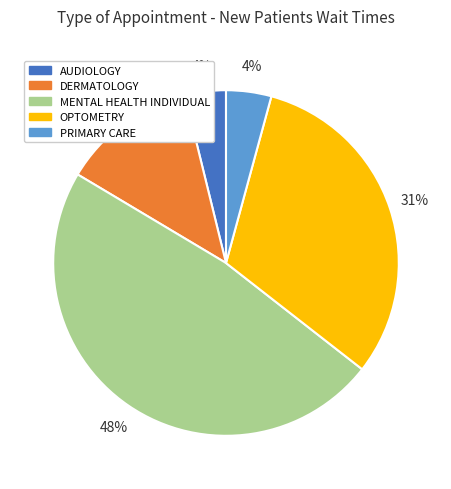

Count the number of slices in the pie.

5